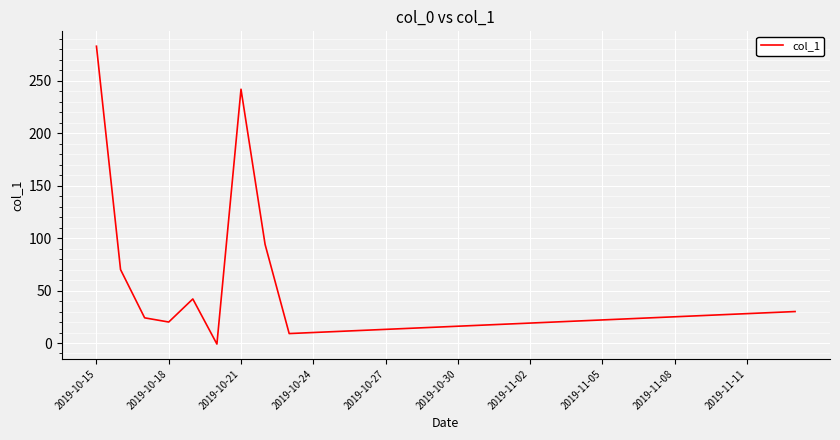

How many values are above zero?

29